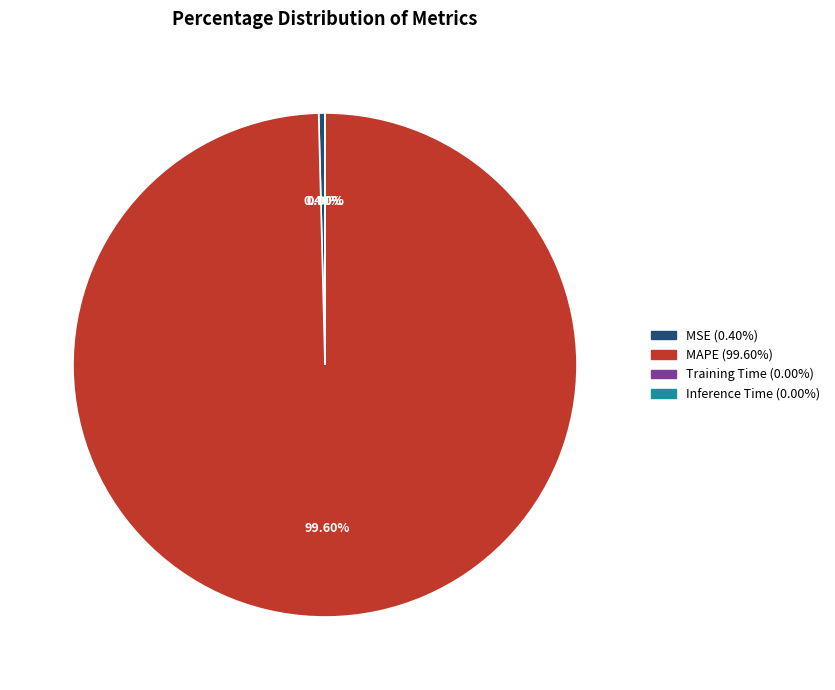

Is there any slice that represents more than half of the pie?

Yes